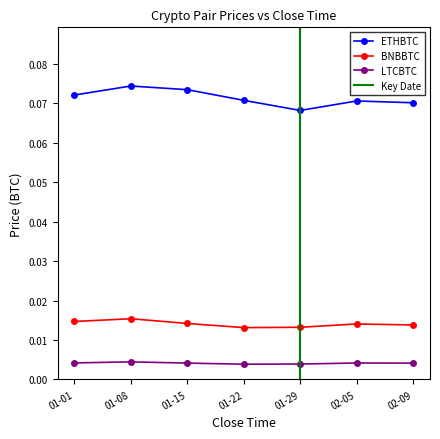

True or false: ETHBTC has a value of 0.0 at 01-15.

False